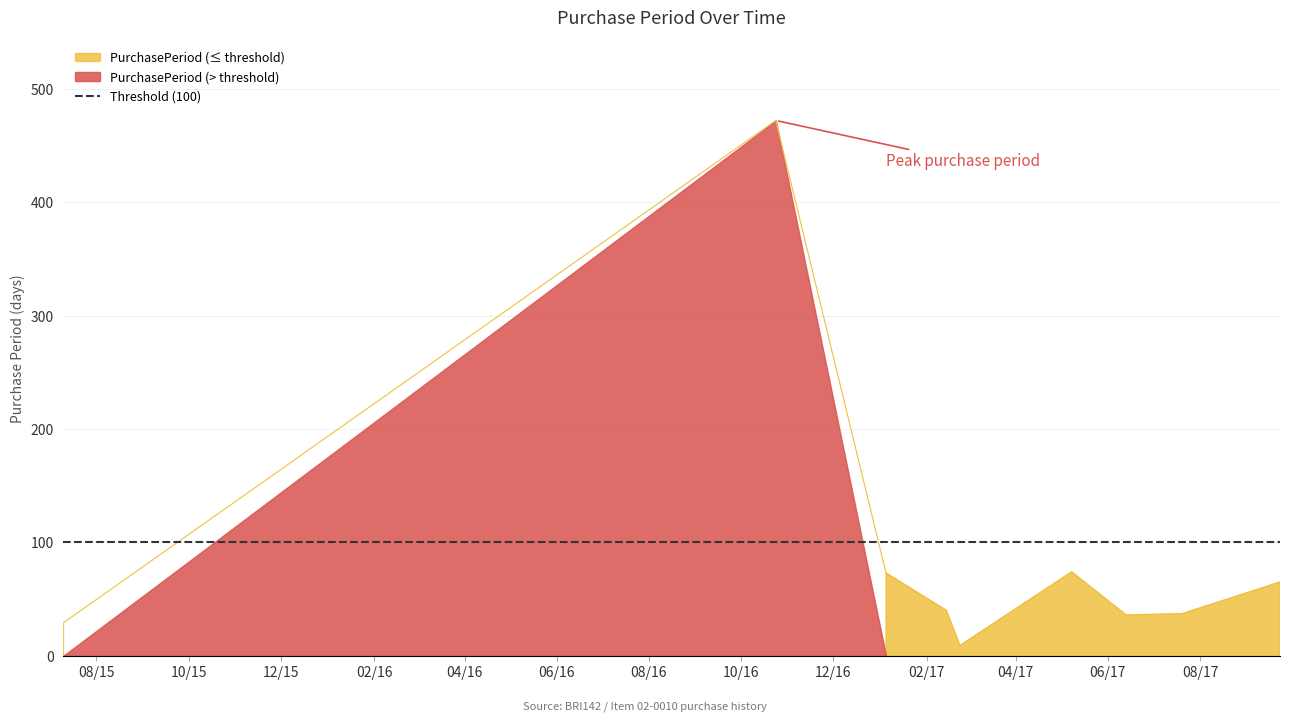

Is it true that the value at 2017-06-13 is 60?

False